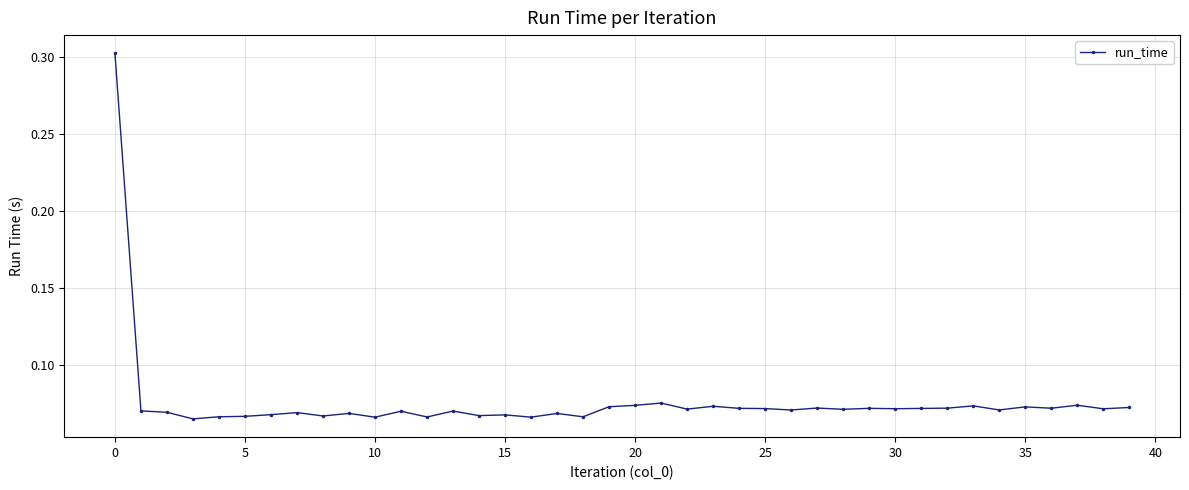

Count the values in the range 0 to 1.

40